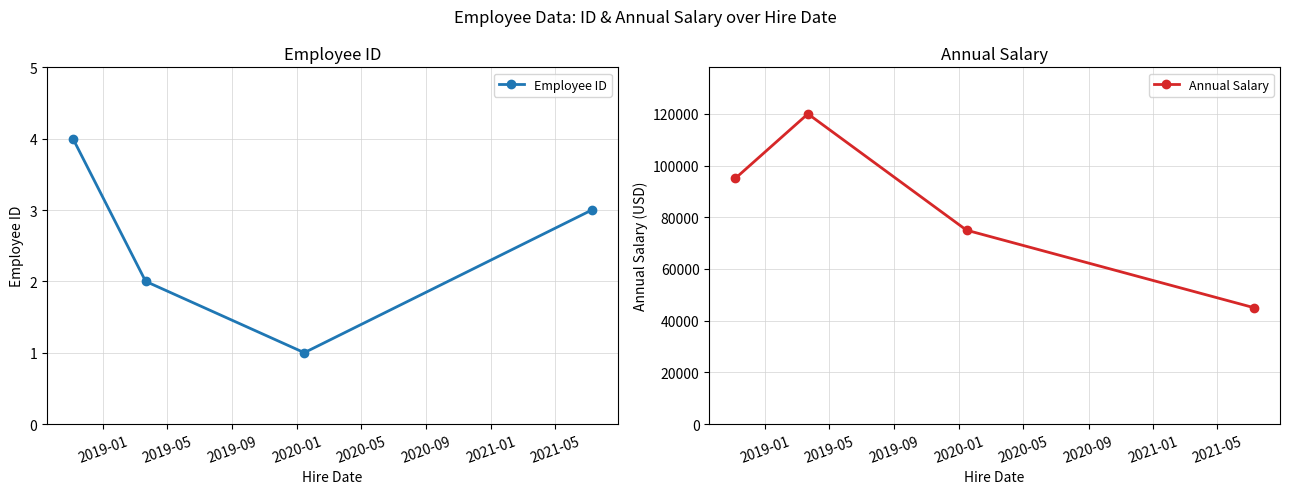

True or false: Employee ID has more than 0 points higher than both neighbors.

False